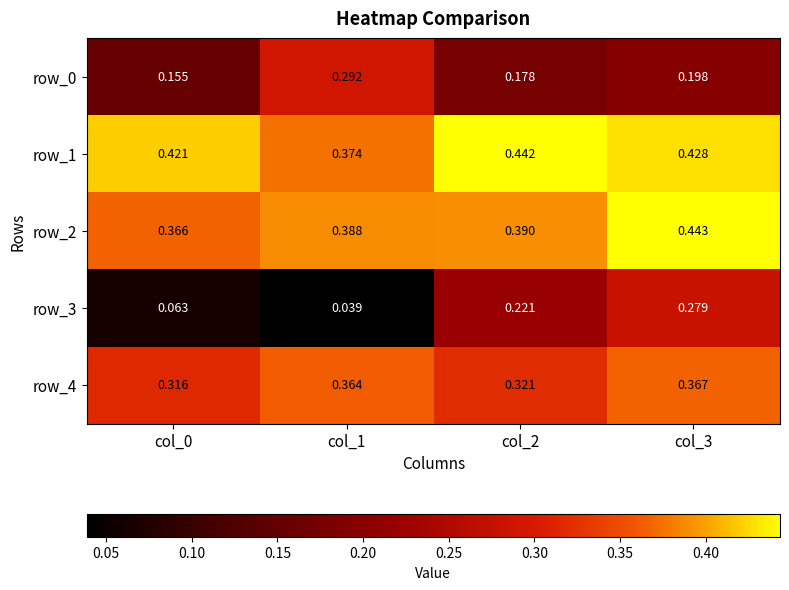

Is the value of row_4 at col_3 greater than the value of row_1 at col_3?

No